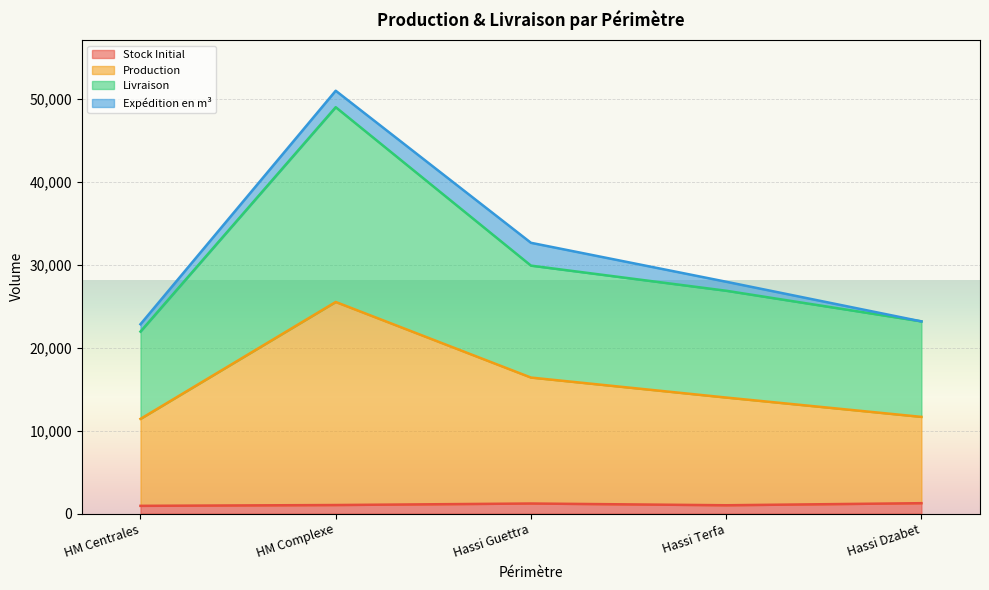

At which category is the sum across all series the highest?

HM Complexe